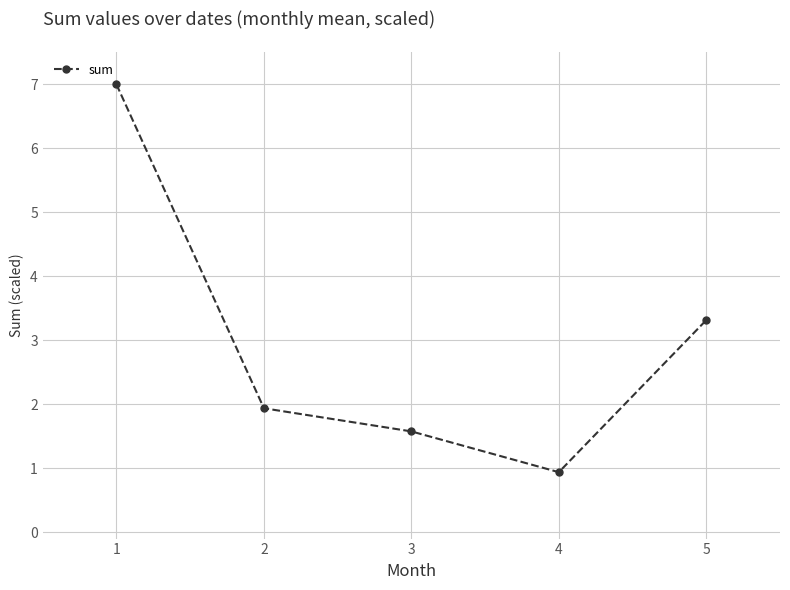

Where does the data first go above 1?

1